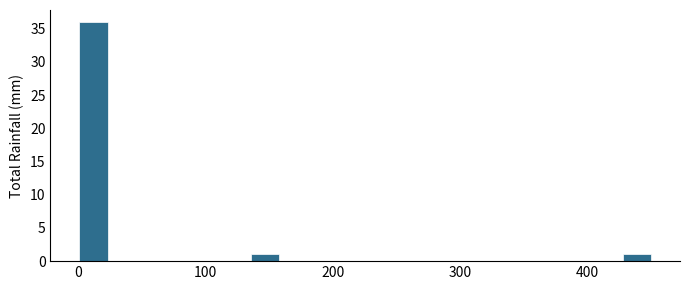

Read against the x-axis, roughly where is the centre of the tallest bar?

10